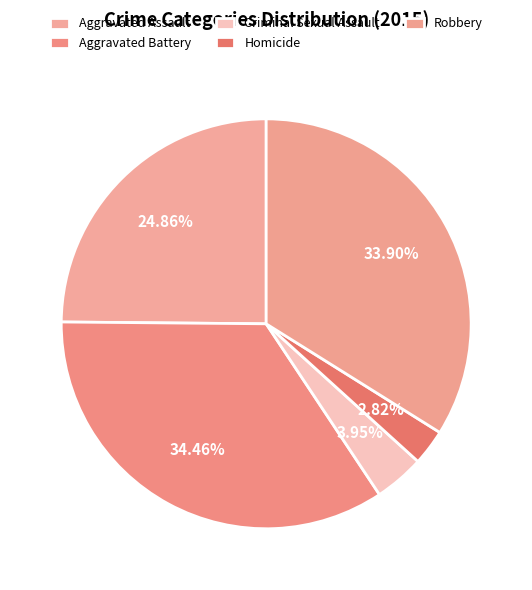

To the nearest percent, what percentage of the pie is Aggravated Assault?

25%